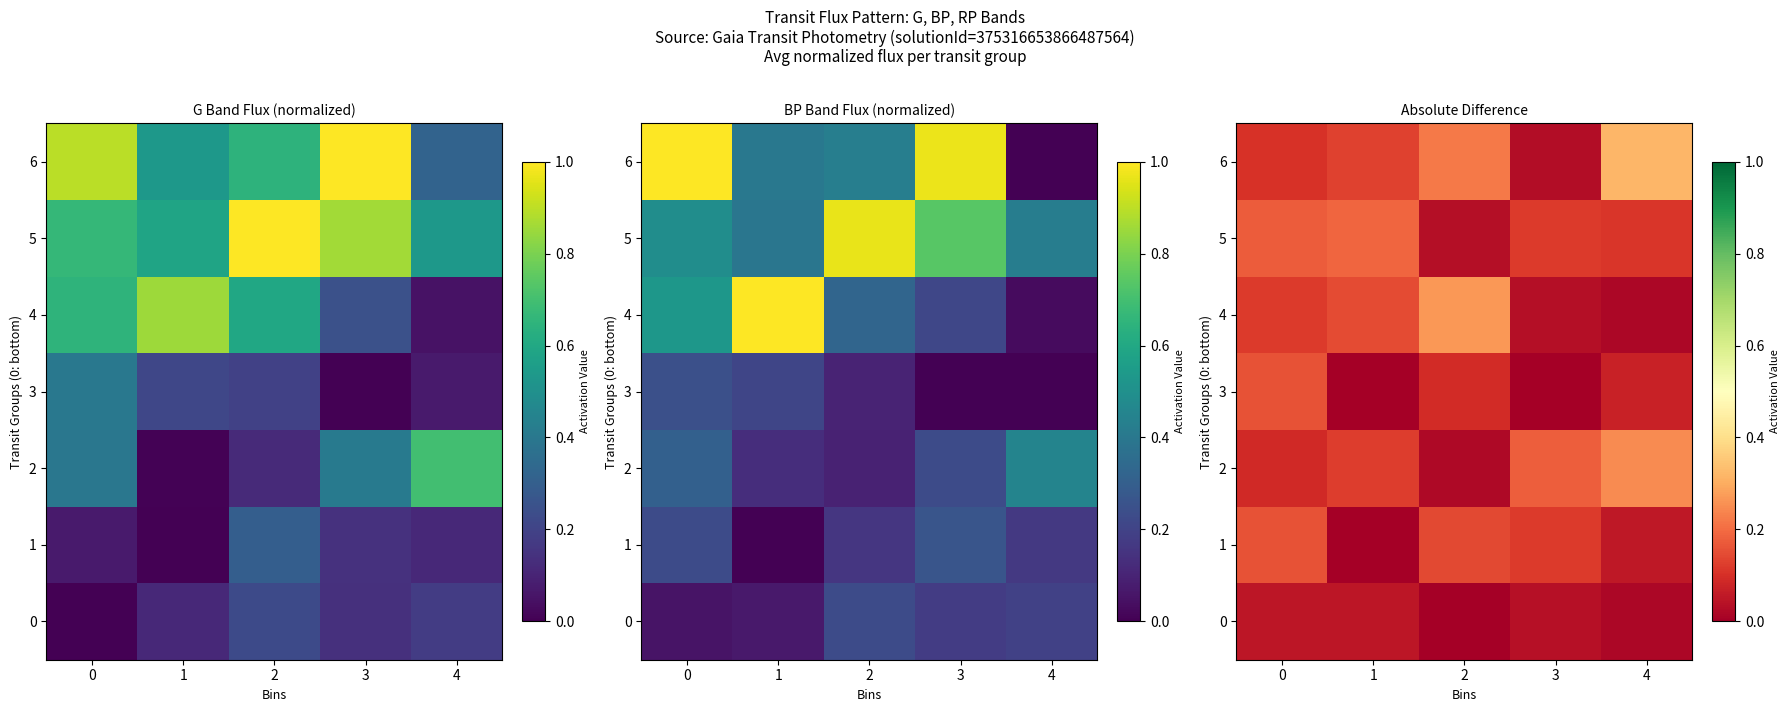

Count the number of categories in the chart.

5